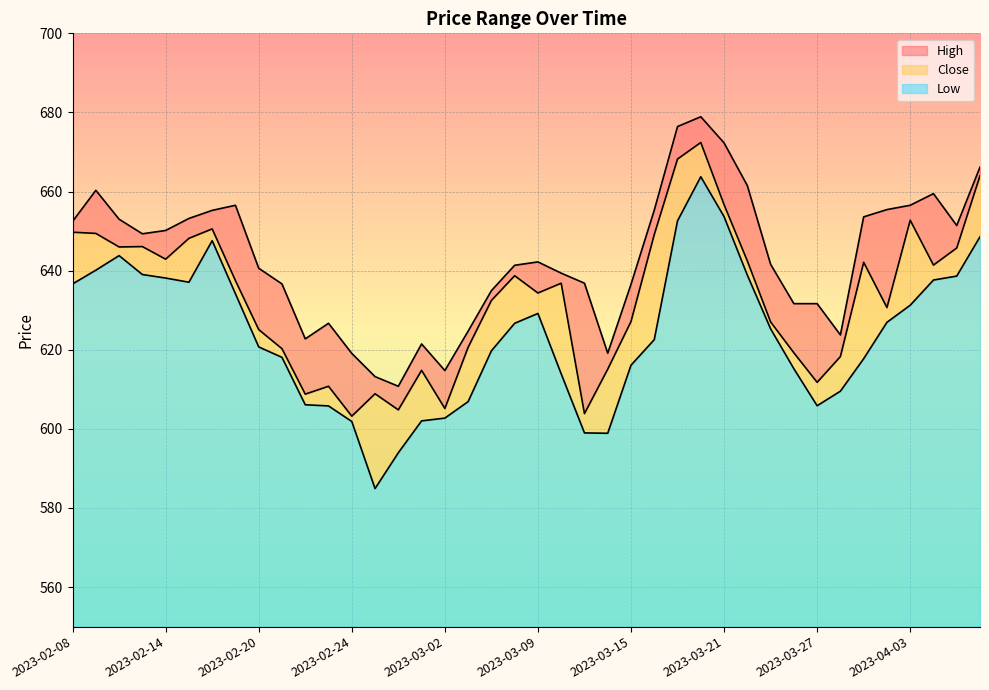

The value of Low at 2023-02-10 is 643.8. True or false?

True